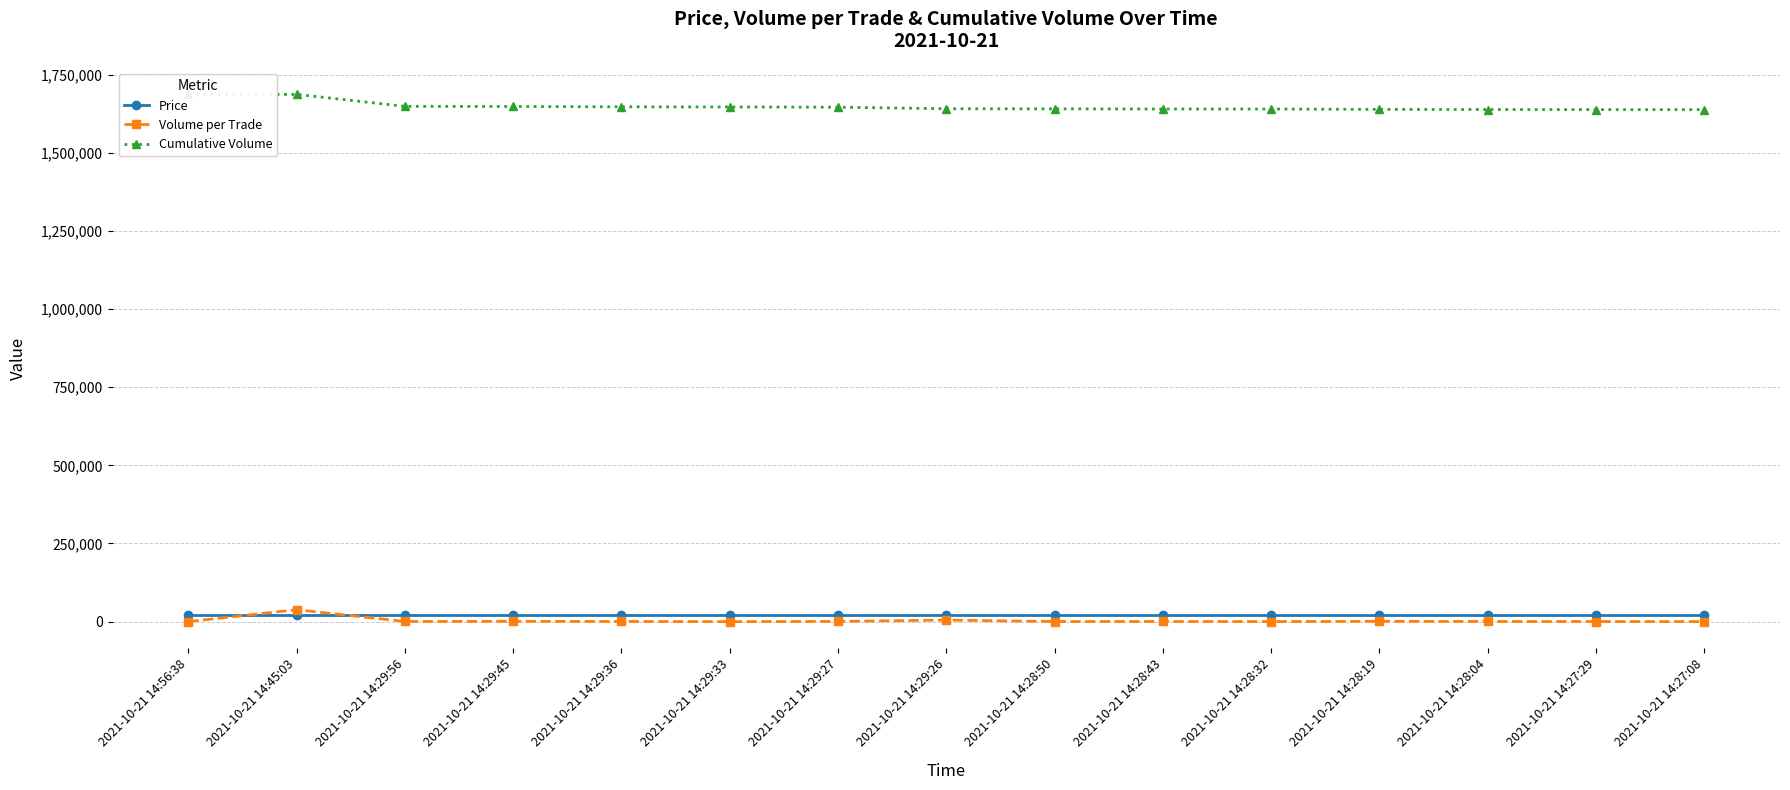

At which category is the sum across all series the highest?

2021-10-21 14:45:03